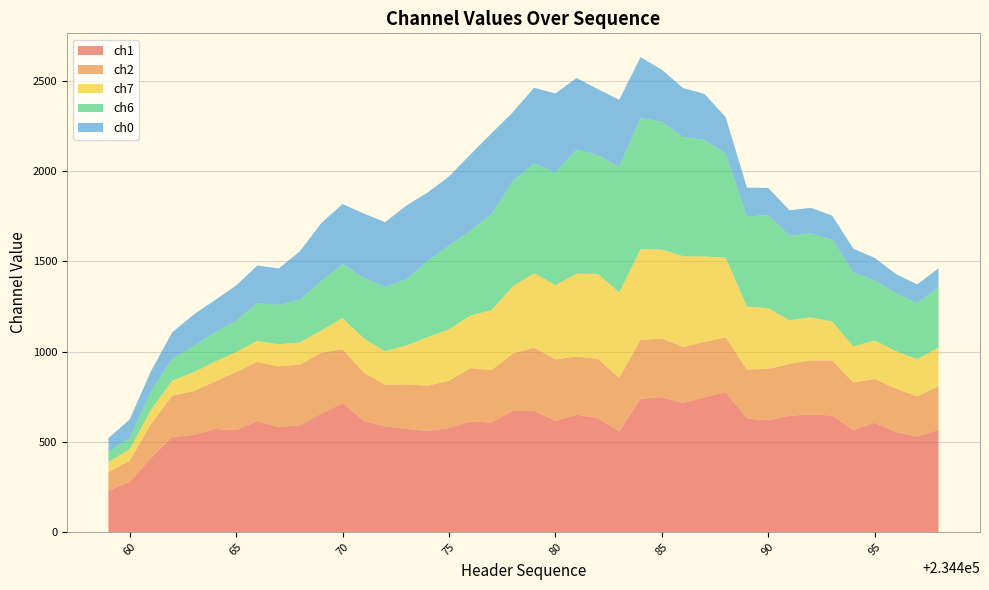

Reading left to right, what are all the values shown in this chart?

ch1: 228	279	410	526	538	571	565	615	581	592	657	714	616	585	571	561	576	613	607	672	672	617	650	631	557	739	748	715	748	776	629	619	645	651	646	565	606	554	529	566
ch2: 103	116	189	230	243	263	322	328	337	337	337	300	268	232	247	250	262	296	291	317	351	340	323	329	297	326	325	311	306	303	272	285	287	301	305	264	242	241	223	243
ch7: 57	64	78	84	104	110	111	116	123	122	123	172	189	185	216	269	285	291	333	373	412	412	459	471	474	503	493	503	474	442	349	337	242	238	216	200	214	208	206	214
ch6: 57	60	101	121	145	162	174	210	218	238	275	300	335	357	367	423	464	472	531	585	609	626	689	659	696	728	709	662	647	577	500	516	469	466	454	411	333	321	313	334
ch0: 75	105	114	146	175	179	195	209	202	268	321	333	358	359	409	380	384	421	449	381	420	437	397	366	373	338	289	271	255	203	160	151	141	142	134	131	125	106	102	105